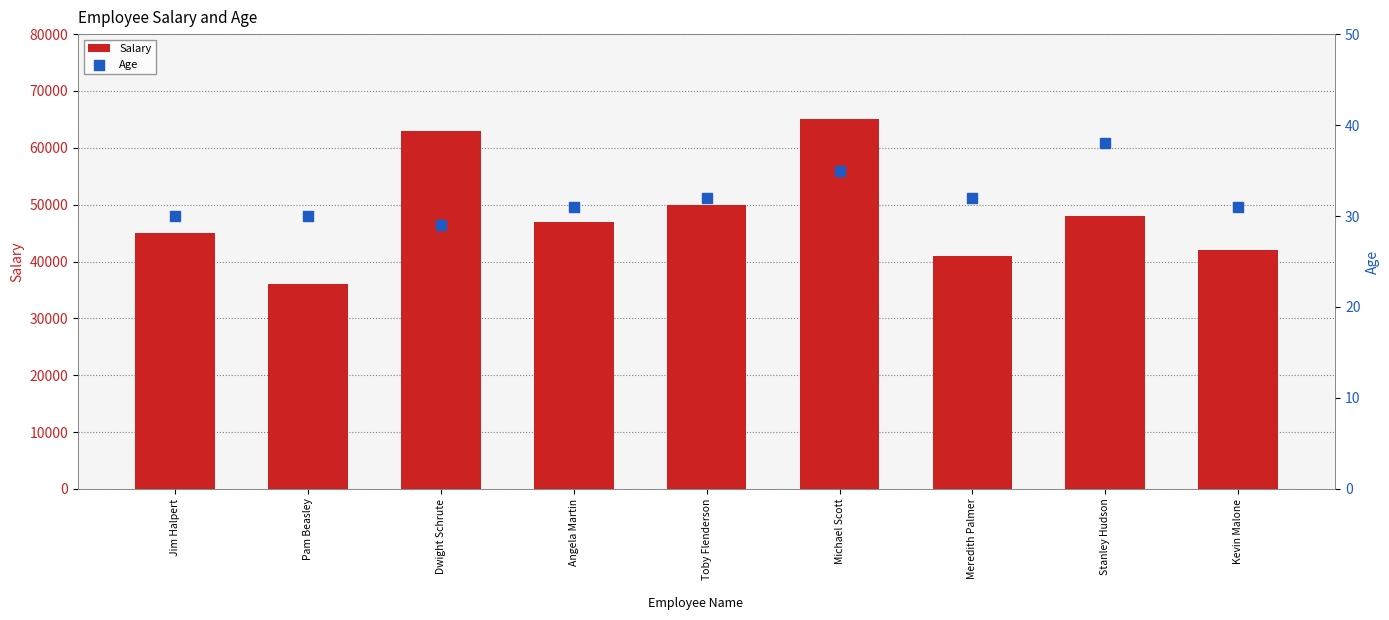

What is the total value across all series at Toby Flenderson?

50032